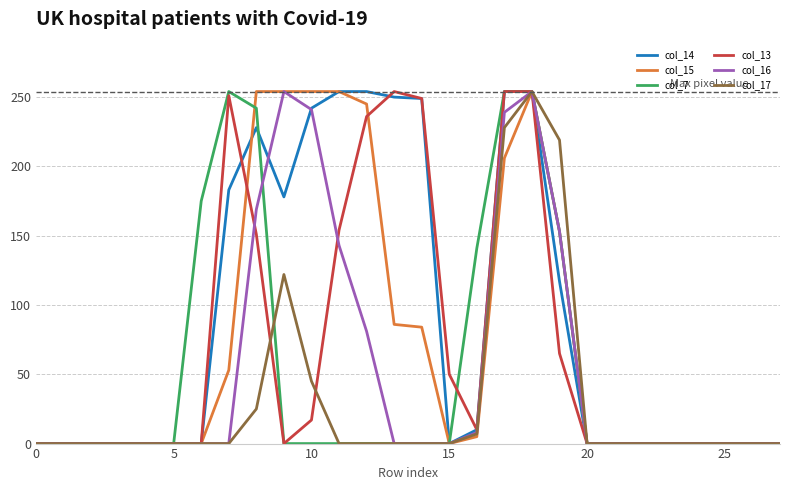

What is the sum of all col_13 values?

1945